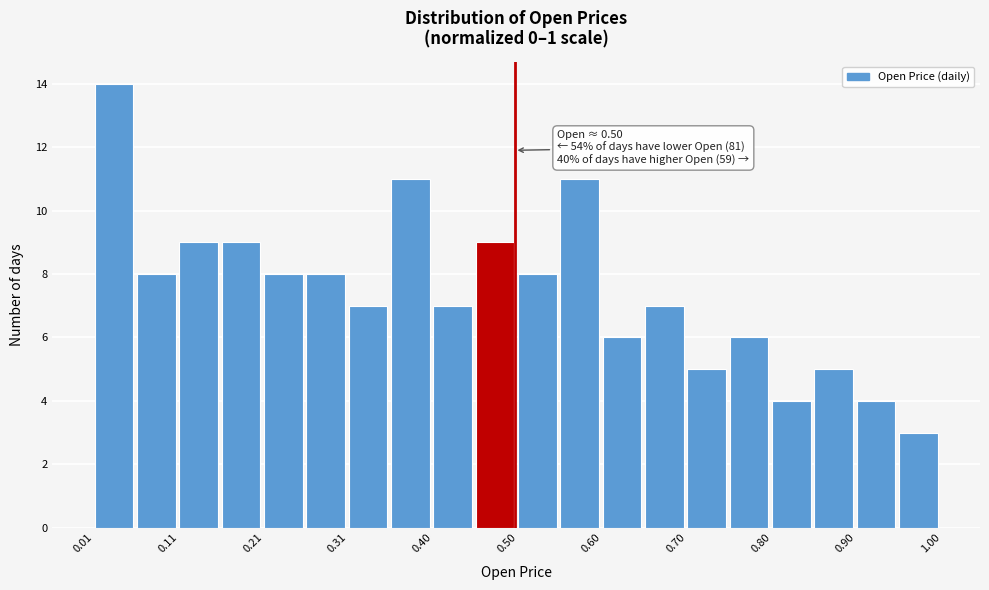

Which range on the x-axis has the tallest bar?

0.01 to 0.06